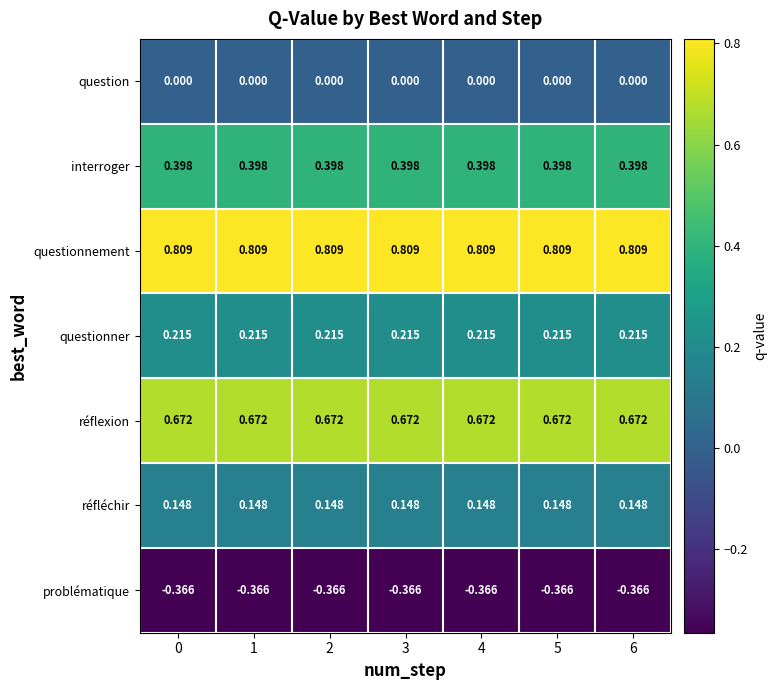

At 0, list the series in order from largest to smallest.

questionnement, réflexion, interroger, questionner, réfléchir, question, problématique